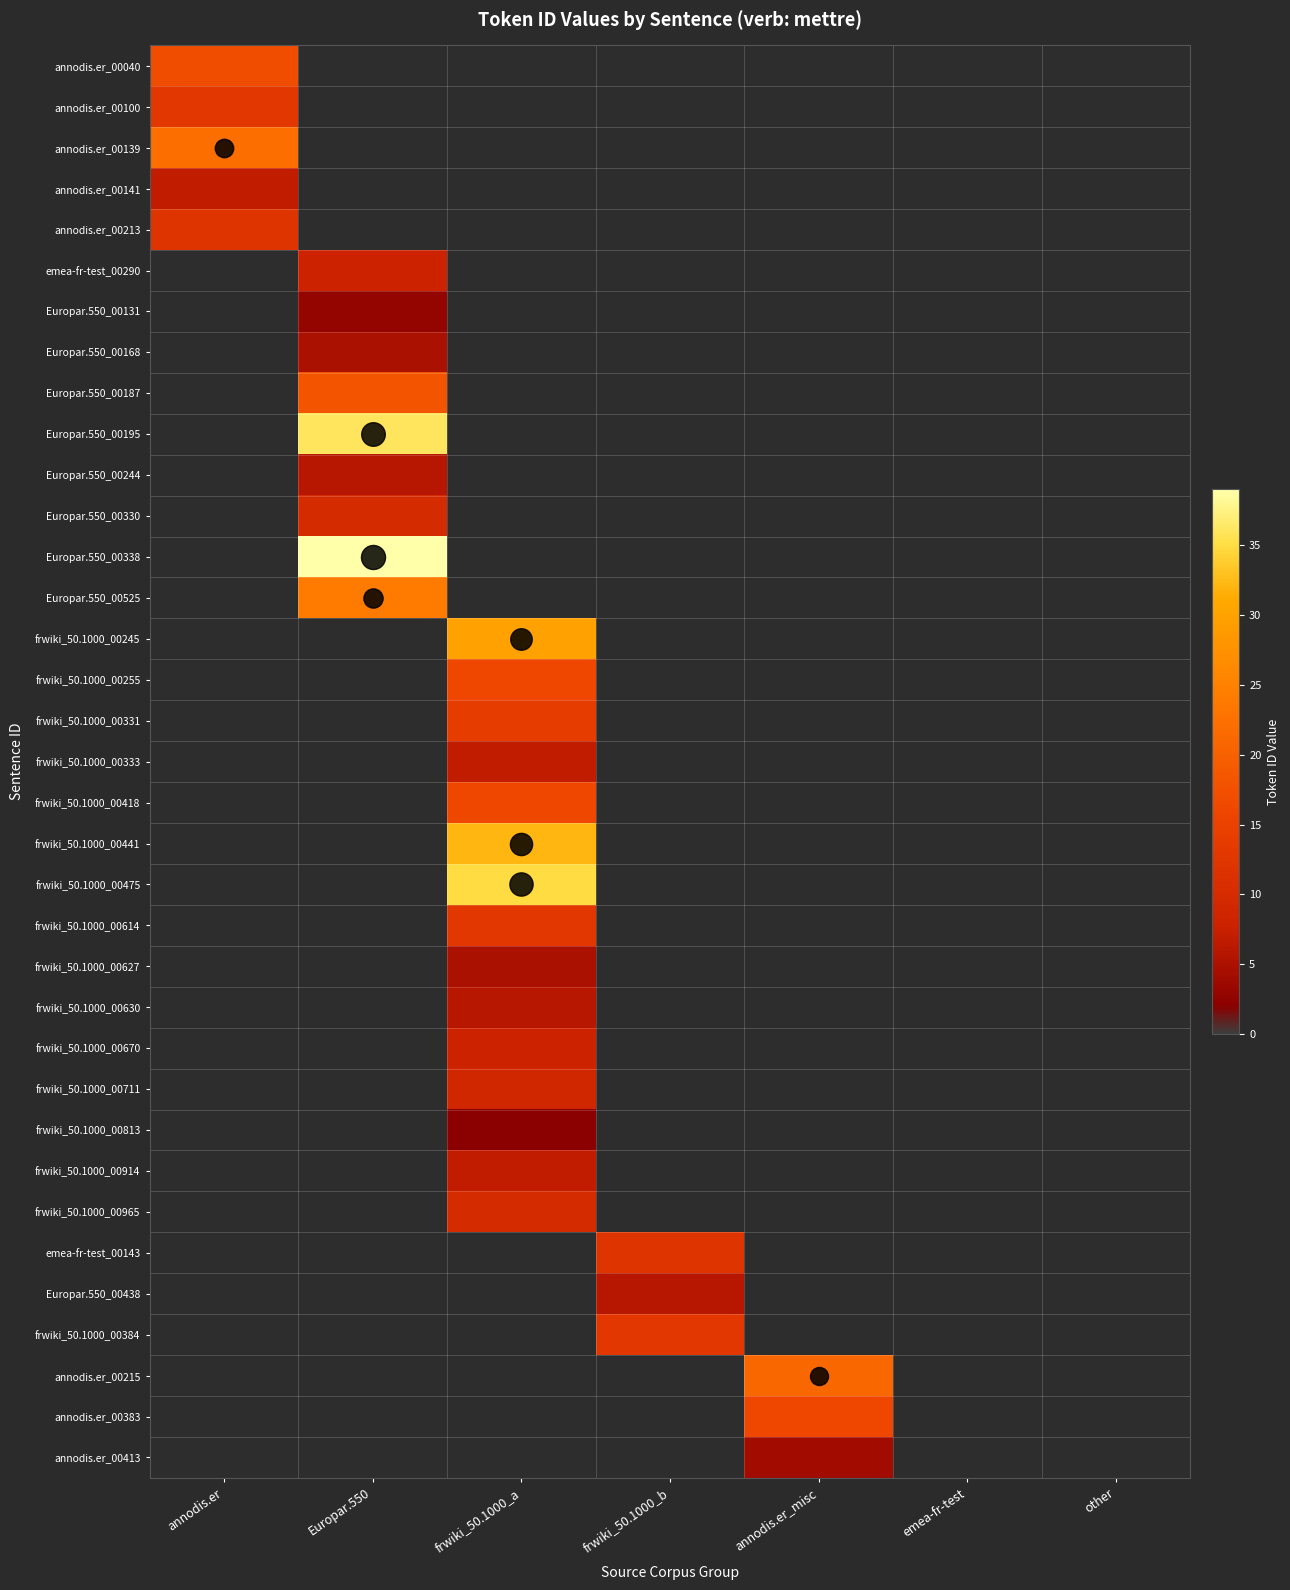

Which label corresponds to the smallest value in the chart?

annodis.er